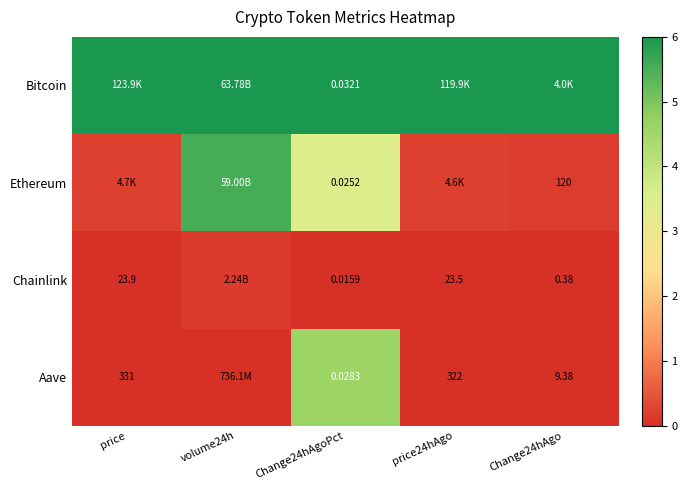

The Bitcoin series shows 1.5 at volume24h. True or false?

False